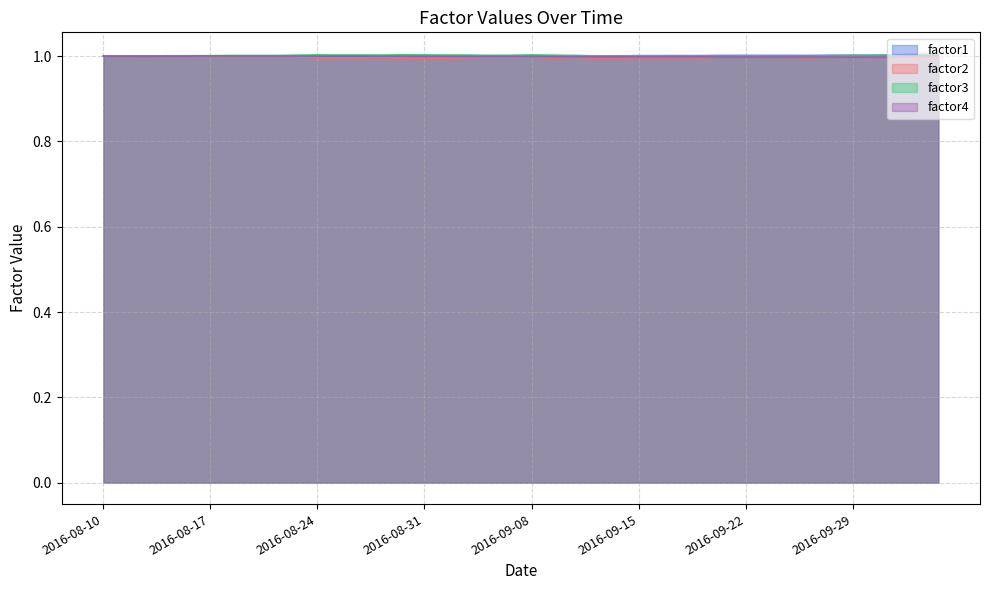

Reading left to right, transcribe all the data shown in this chart.

factor1: 2016-08-10=1.0	2016-08-11=1.0	2016-08-12=1.0	2016-08-15=1.0	2016-08-16=1.0	2016-08-17=1.0	2016-08-18=1.0	2016-08-19=1.0	2016-08-22=1.0	2016-08-23=1.0	2016-08-24=1.0	2016-08-25=1.0	2016-08-26=1.0	2016-08-29=1.0	2016-08-30=1.0	2016-08-31=1.0	2016-09-01=1.0	2016-09-02=1.0	2016-09-06=1.0	2016-09-07=1.0	2016-09-08=1.0	2016-09-09=1.0	2016-09-12=1.0	2016-09-13=1.0	2016-09-14=1.0	2016-09-15=1.0	2016-09-16=1.0	2016-09-19=1.0	2016-09-20=1.0	2016-09-21=1.0	2016-09-22=1.0	2016-09-23=1.0	2016-09-26=1.0	2016-09-27=1.0	2016-09-28=1.0	2016-09-29=1.0	2016-09-30=1.0	2016-10-03=1.0	2016-10-04=1.0	2016-10-05=1.0
factor2: 2016-08-10=1.0	2016-08-11=1.0	2016-08-12=1.0	2016-08-15=1.0	2016-08-16=1.0	2016-08-17=1.0	2016-08-18=1.0	2016-08-19=1.0	2016-08-22=1.0	2016-08-23=1.0	2016-08-24=1.0	2016-08-25=1.0	2016-08-26=1.0	2016-08-29=1.0	2016-08-30=1.0	2016-08-31=1.0	2016-09-01=1.0	2016-09-02=1.0	2016-09-06=1.0	2016-09-07=1.0	2016-09-08=1.0	2016-09-09=1.0	2016-09-12=1.0	2016-09-13=1.0	2016-09-14=1.0	2016-09-15=1.0	2016-09-16=1.0	2016-09-19=1.0	2016-09-20=1.0	2016-09-21=1.0	2016-09-22=1.0	2016-09-23=1.0	2016-09-26=1.0	2016-09-27=1.0	2016-09-28=1.0	2016-09-29=1.0	2016-09-30=1.0	2016-10-03=1.0	2016-10-04=1.0	2016-10-05=1.0
factor3: 2016-08-10=1.0	2016-08-11=1.0	2016-08-12=1.0	2016-08-15=1.0	2016-08-16=1.0	2016-08-17=1.0	2016-08-18=1.0	2016-08-19=1.0	2016-08-22=1.0	2016-08-23=1.0	2016-08-24=1.0	2016-08-25=1.0	2016-08-26=1.0	2016-08-29=1.0	2016-08-30=1.0	2016-08-31=1.0	2016-09-01=1.0	2016-09-02=1.0	2016-09-06=1.0	2016-09-07=1.0	2016-09-08=1.0	2016-09-09=1.0	2016-09-12=1.0	2016-09-13=1.0	2016-09-14=1.0	2016-09-15=1.0	2016-09-16=1.0	2016-09-19=1.0	2016-09-20=1.0	2016-09-21=1.0	2016-09-22=1.0	2016-09-23=1.0	2016-09-26=1.0	2016-09-27=1.0	2016-09-28=1.0	2016-09-29=1.0	2016-09-30=1.0	2016-10-03=1.0	2016-10-04=1.0	2016-10-05=1.0
factor4: 2016-08-10=1.0	2016-08-11=1.0	2016-08-12=1.0	2016-08-15=1.0	2016-08-16=1.0	2016-08-17=1.0	2016-08-18=1.0	2016-08-19=1.0	2016-08-22=1.0	2016-08-23=1.0	2016-08-24=1.0	2016-08-25=1.0	2016-08-26=1.0	2016-08-29=1.0	2016-08-30=1.0	2016-08-31=1.0	2016-09-01=1.0	2016-09-02=1.0	2016-09-06=1.0	2016-09-07=1.0	2016-09-08=1.0	2016-09-09=1.0	2016-09-12=1.0	2016-09-13=1.0	2016-09-14=1.0	2016-09-15=1.0	2016-09-16=1.0	2016-09-19=1.0	2016-09-20=1.0	2016-09-21=1.0	2016-09-22=1.0	2016-09-23=1.0	2016-09-26=1.0	2016-09-27=1.0	2016-09-28=1.0	2016-09-29=1.0	2016-09-30=1.0	2016-10-03=1.0	2016-10-04=1.0	2016-10-05=1.0